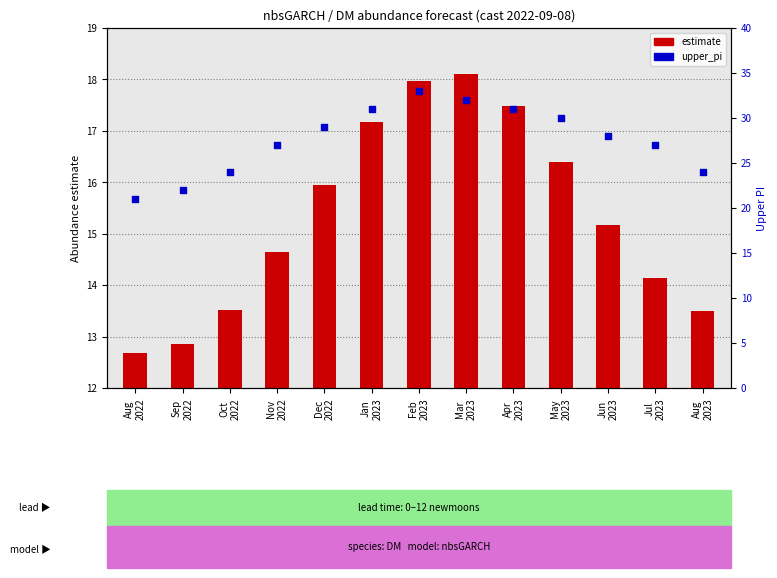

Approximately how many times larger is the value at Oct
2022 compared to Dec
2022?

0.8